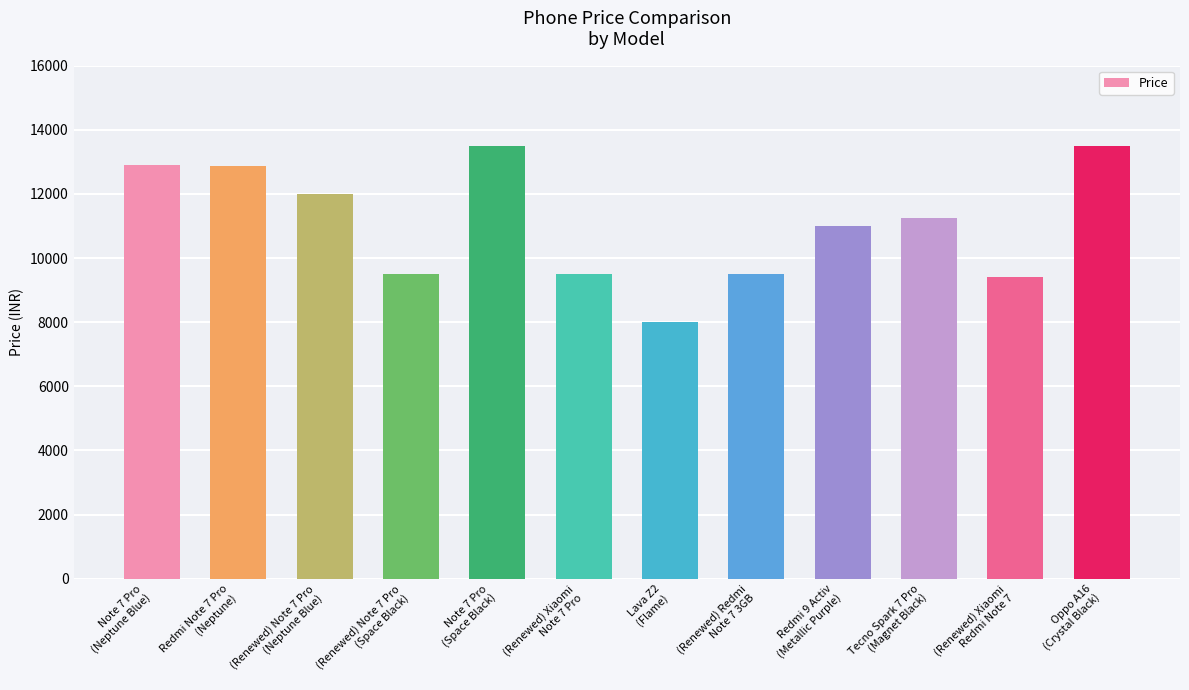

What is the value of the 6th bar from the left?

9499